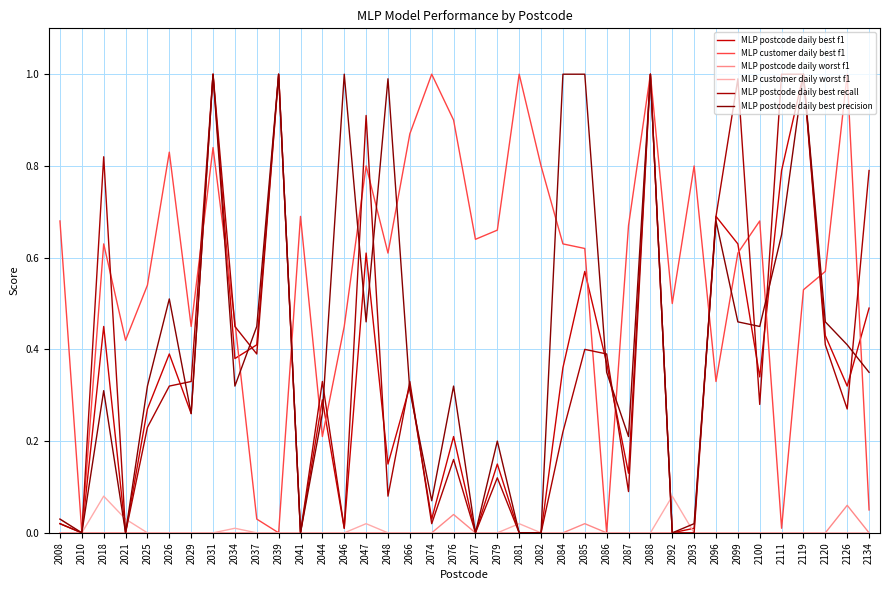

Which series changed the most between 2037 and 2087?

MLP customer daily best f1